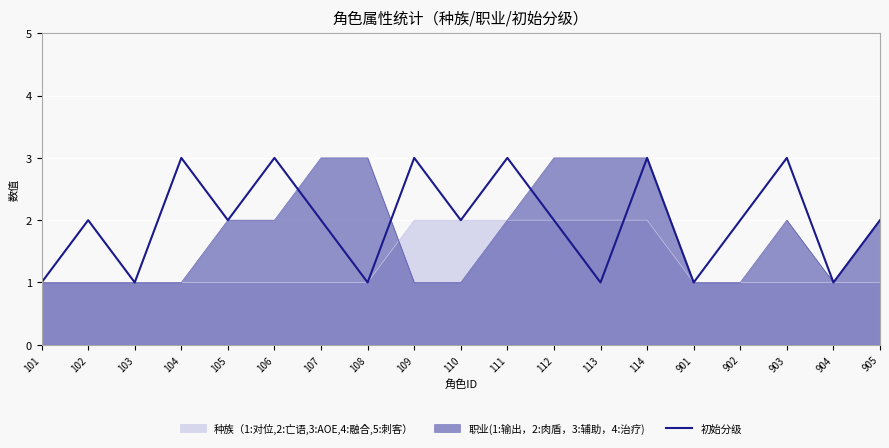

Rank the series by their average value, from highest to lowest.

初始分级, 职业(1:输出，2:肉盾，3:辅助，4:治疗), 种族（1:对位,2:亡语,3:AOE,4:融合,5:刺客）